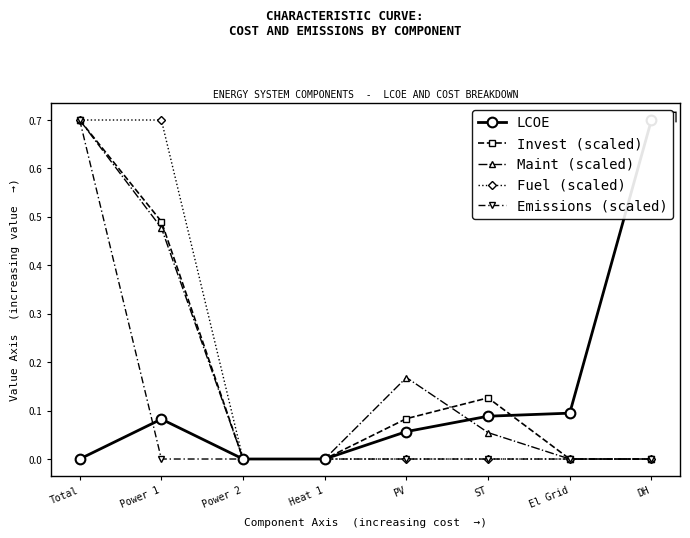

Which category has the highest value in the Emissions (scaled) series?

Total